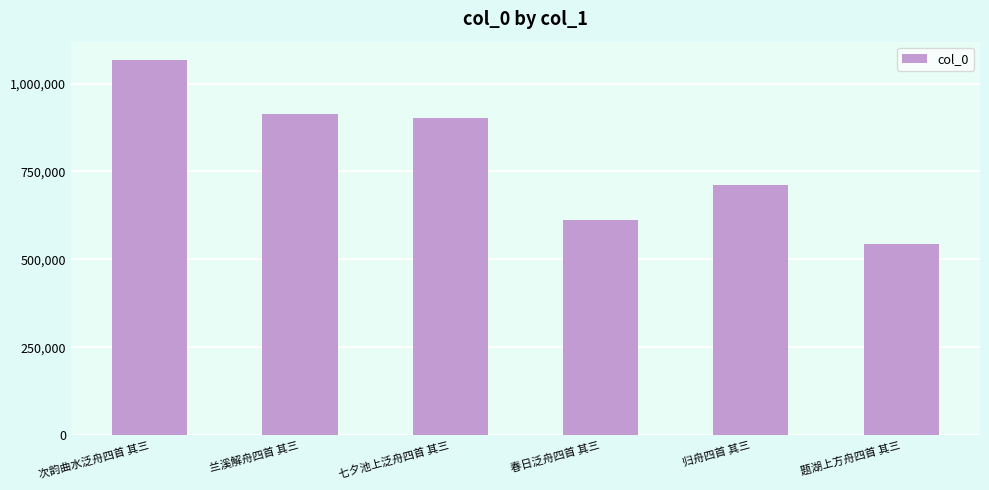

Does the chart contain stacked bars?

No